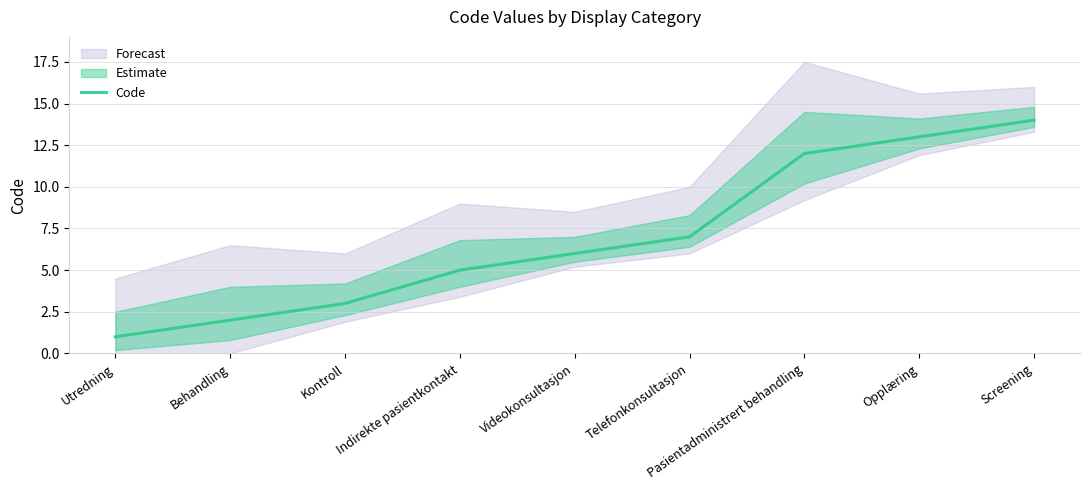

Is it true that the value at Utredning is 1?

True